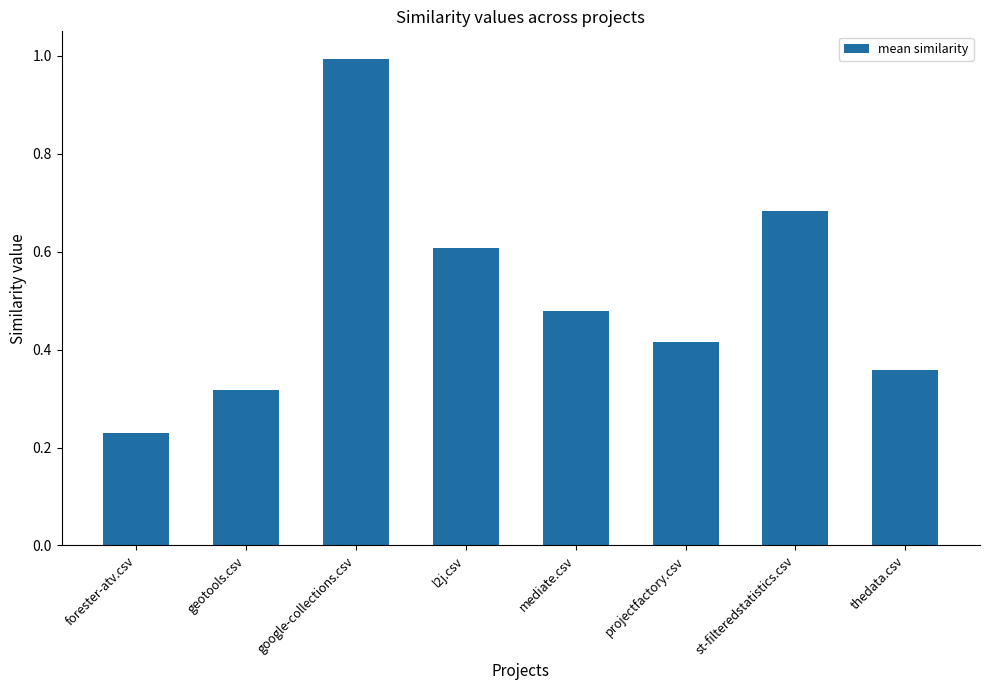

What position from the right is forester-atv.csv?

8